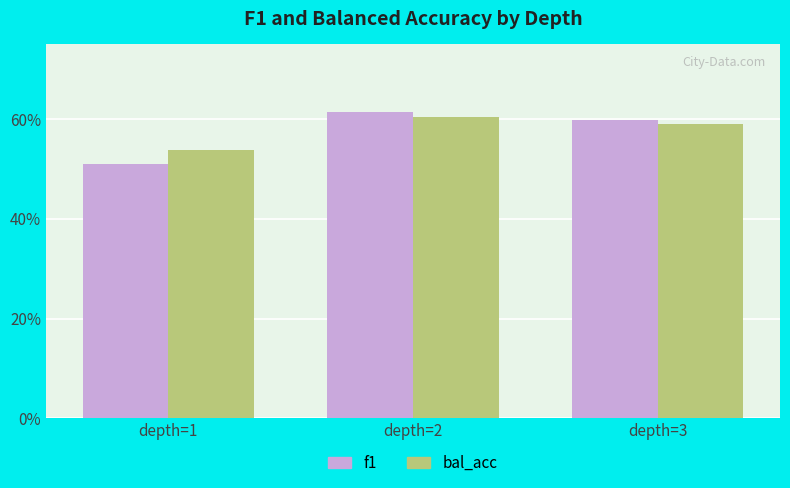

Where is bal_acc nearest to the value 0?

depth=1